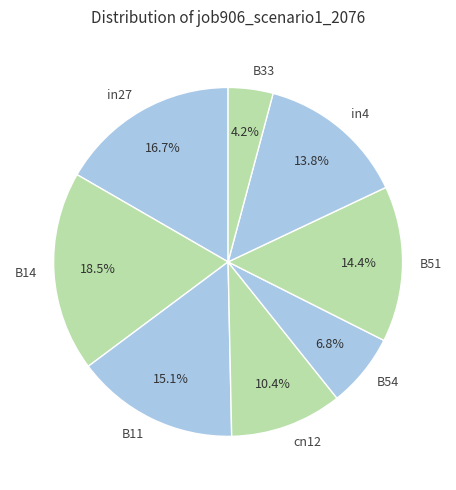

Is there any slice that represents more than half of the pie?

No